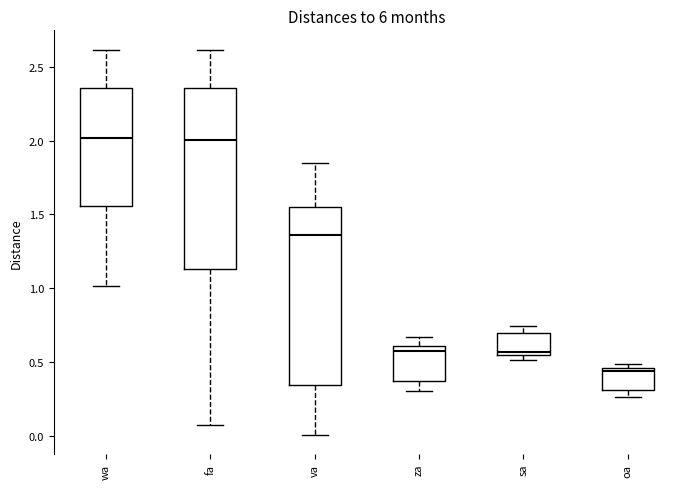

Which box has the lowest median line?

oa